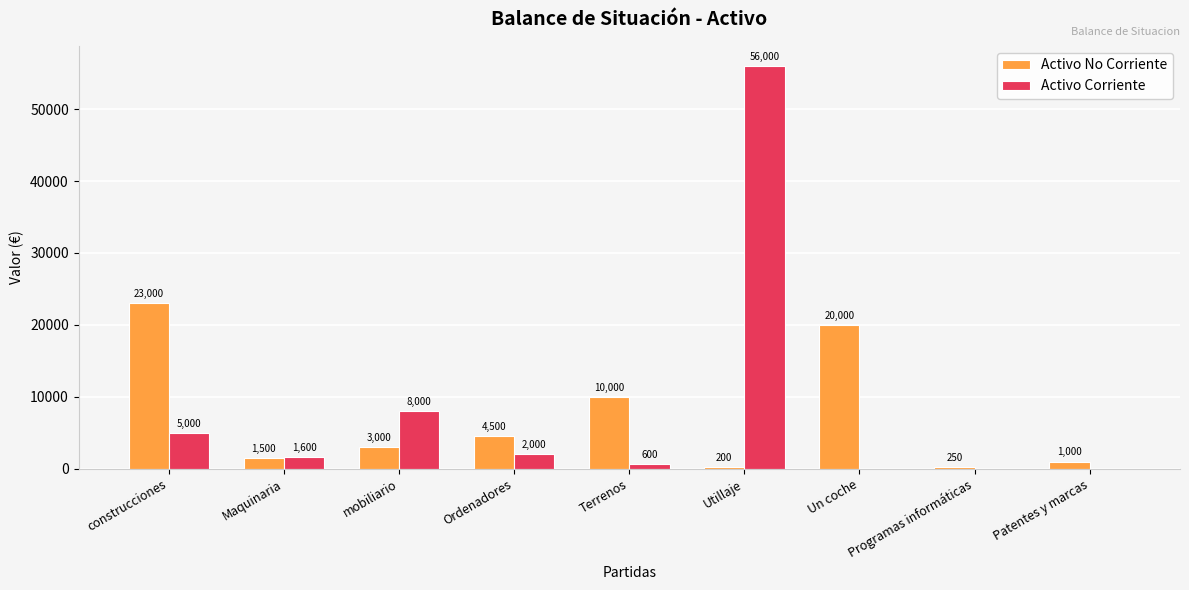

What is the maximum value for Activo Corriente?

56000